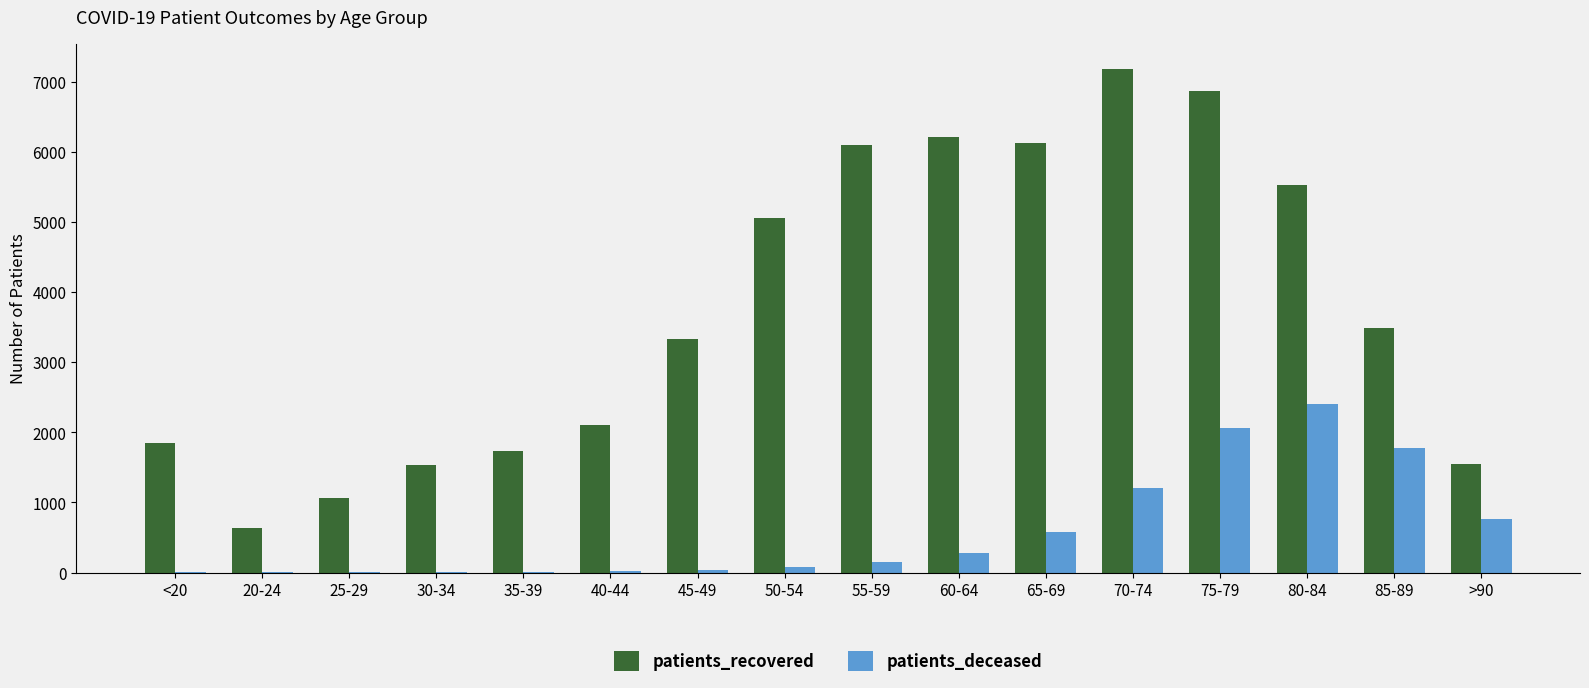

The patients_recovered series shows 2346 at 75-79. True or false?

False